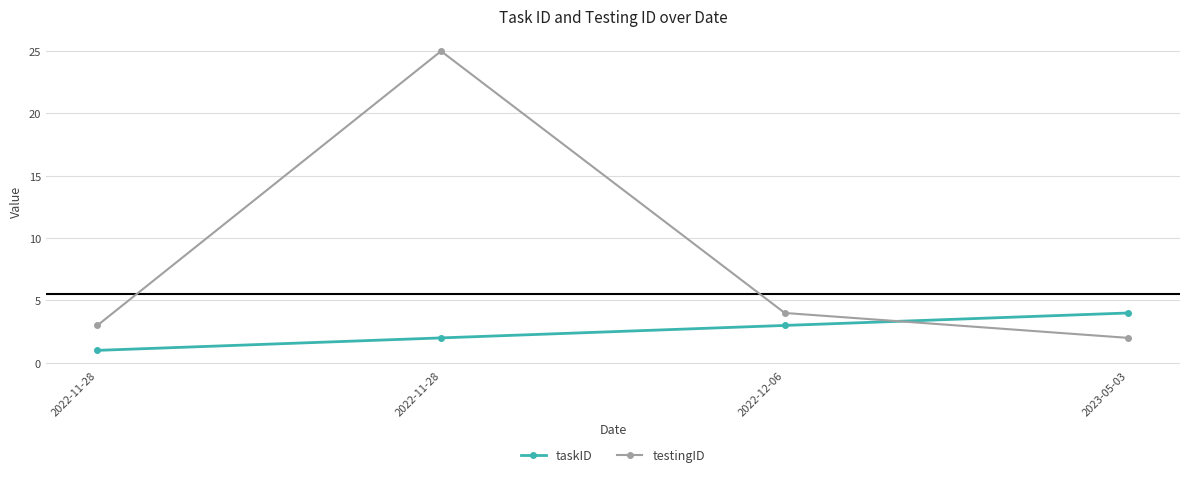

List the series in order of their overall mean, highest first.

testingID, taskID